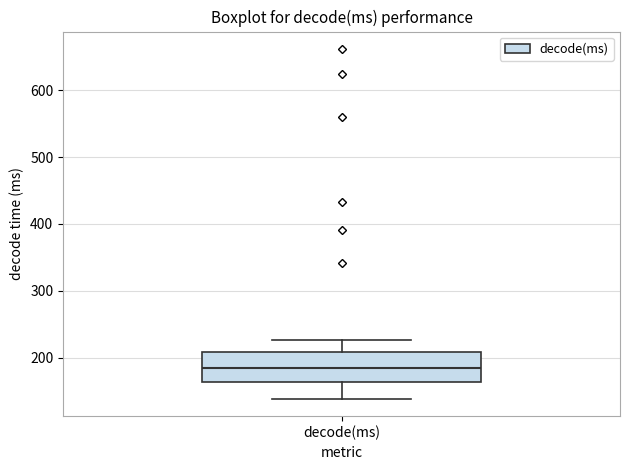

Read this box plot against the y-axis: the position of the median line, the range covered by the box, and the ends of both whiskers. The values are not printed on the chart, so give them approximately, as read against the axis.

median 180, box 160 to 210, whiskers 140 to 230